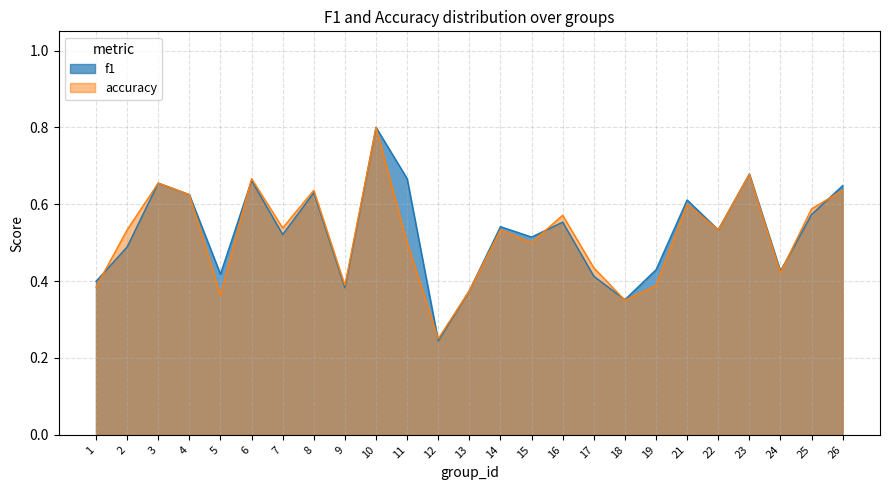

Count the number of data series in this chart.

2